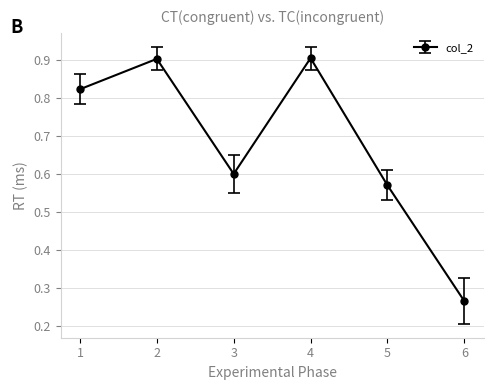

What is the sum of all values?

4.1